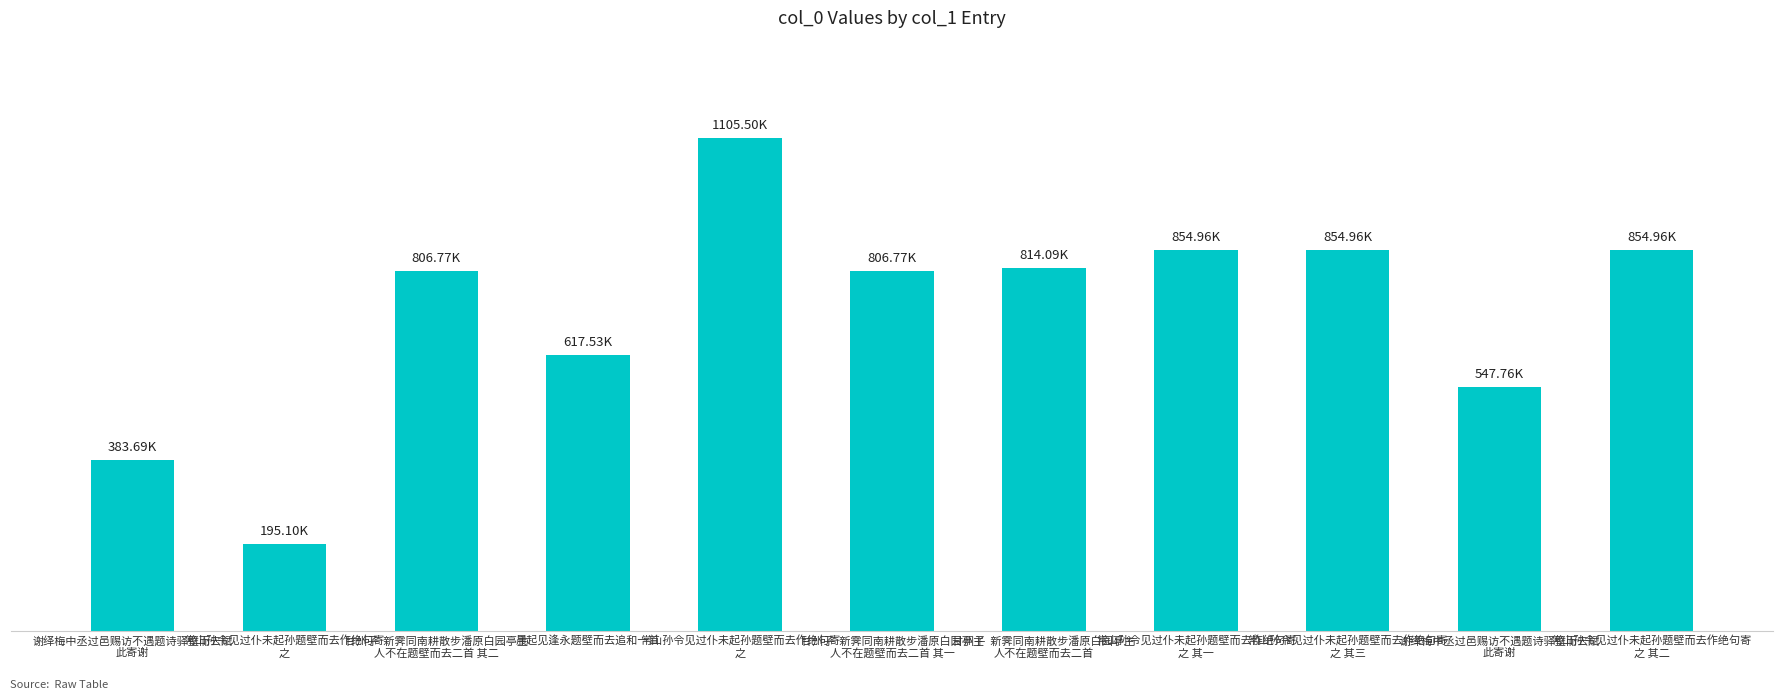

What is the label of the 3rd bar from the left?

甘州子  新霁同南耕散步潘原白园亭主
人不在题壁而去二首 其二